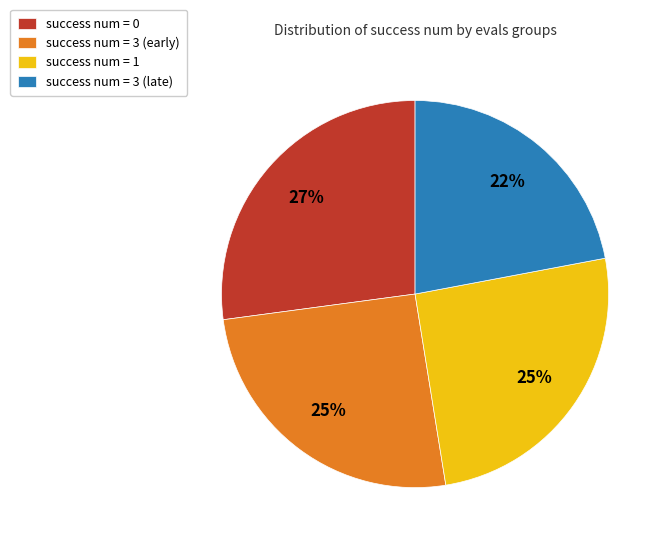

How many segments does this pie chart have?

4